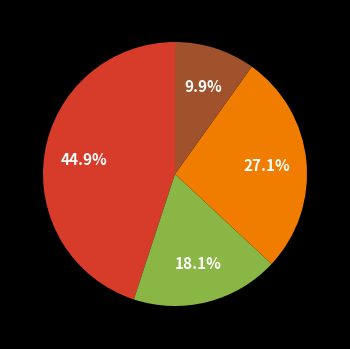

Is there any slice that represents more than half of the pie?

No